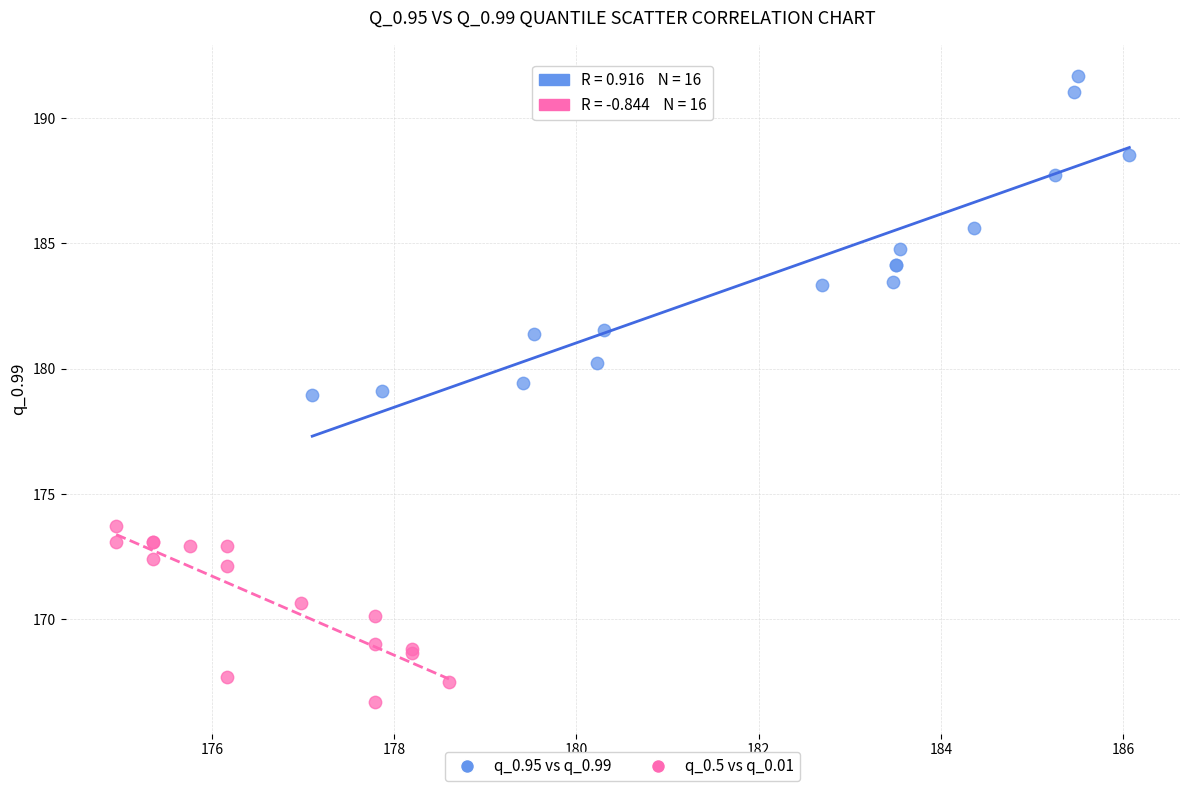

Which series contains the lowest Y value?

q_0.5 vs q_0.01